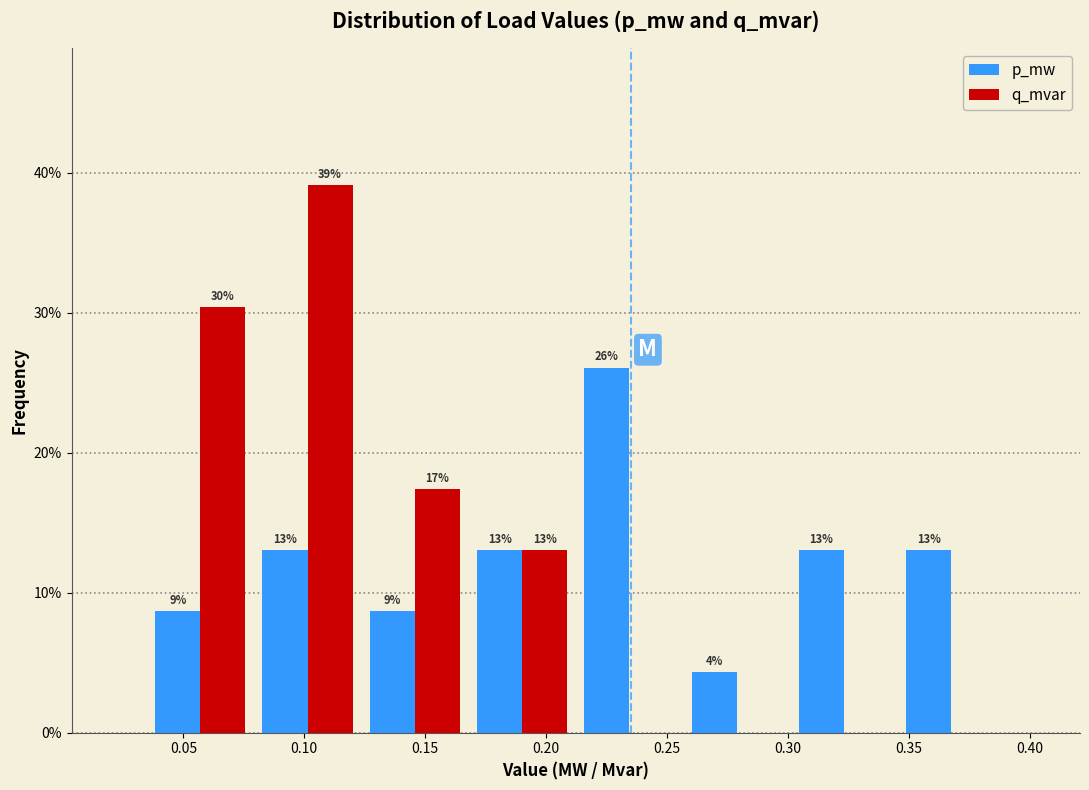

In the p_mw series, which range on the x-axis has the tallest bar?

0.210 to 0.255